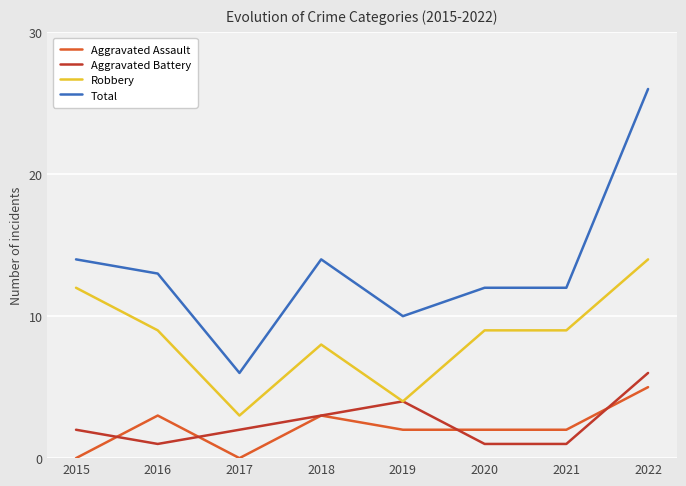

What is the average value of the Aggravated Assault series?

2